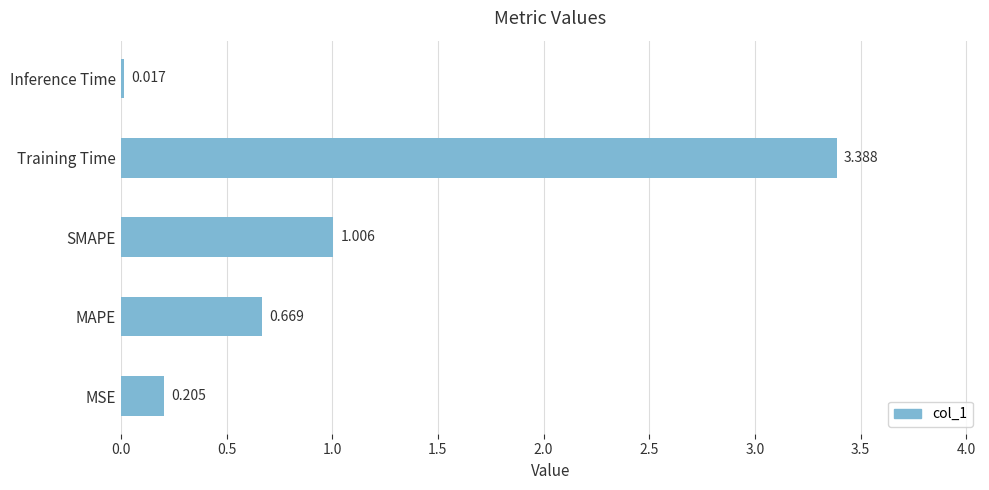

At which category does the chart reach its peak across all series?

Training Time